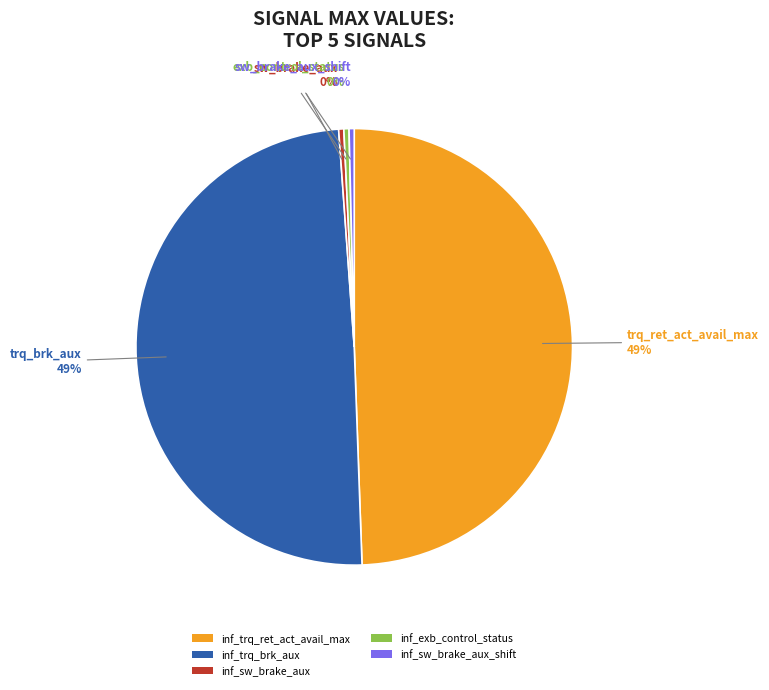

Count the number of slices in the pie.

5